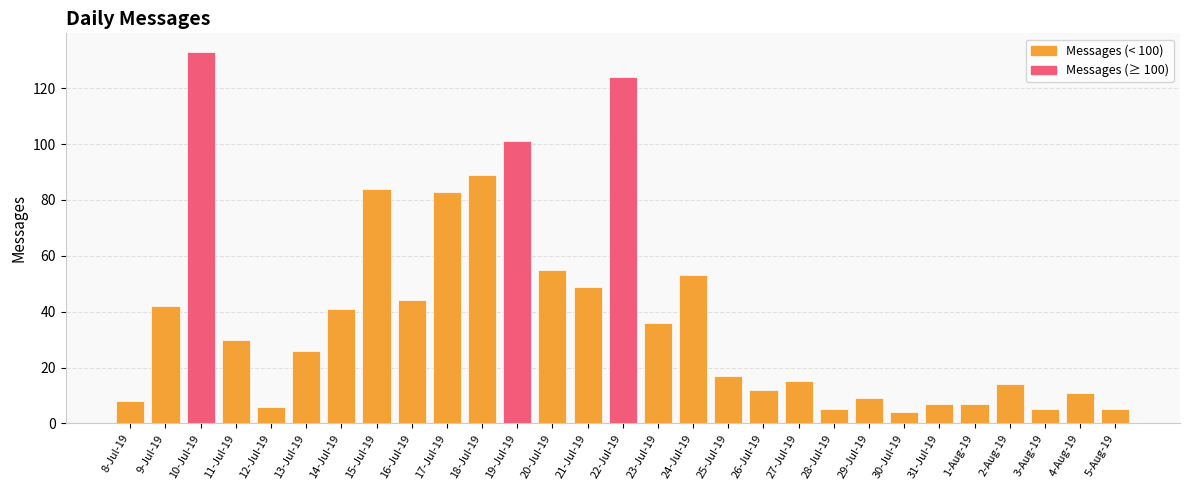

Which label corresponds to the largest value in the chart?

10-Jul-19